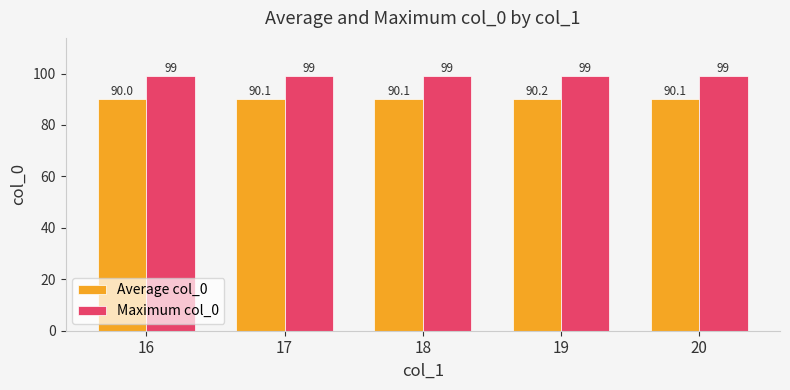

What is the lowest value of the Average col_0 series?

90.0